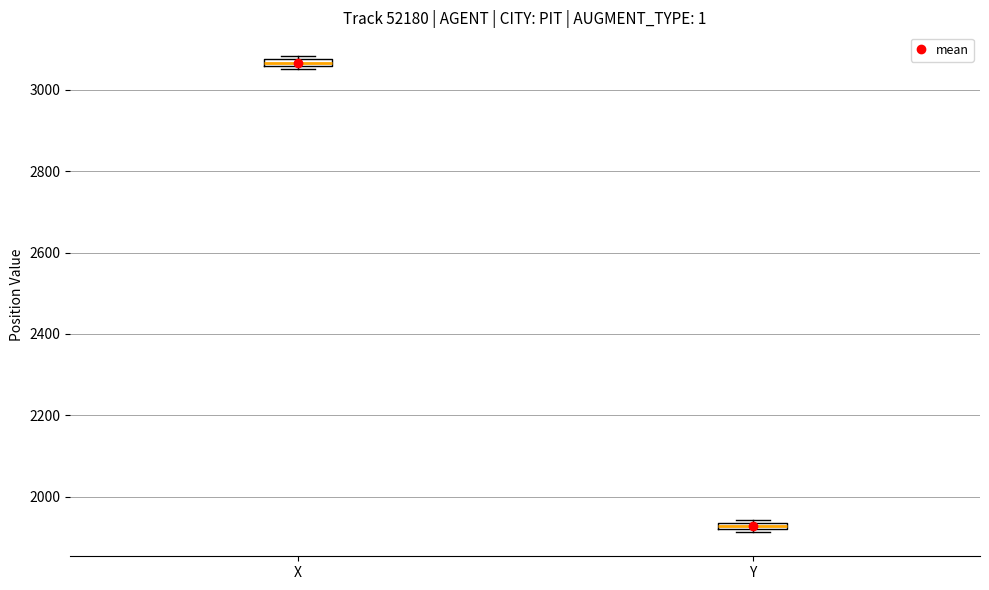

Where is the lower edge of the box for Y on the y-axis? The values are not printed on the chart, so give them approximately, as read against the axis.

1920